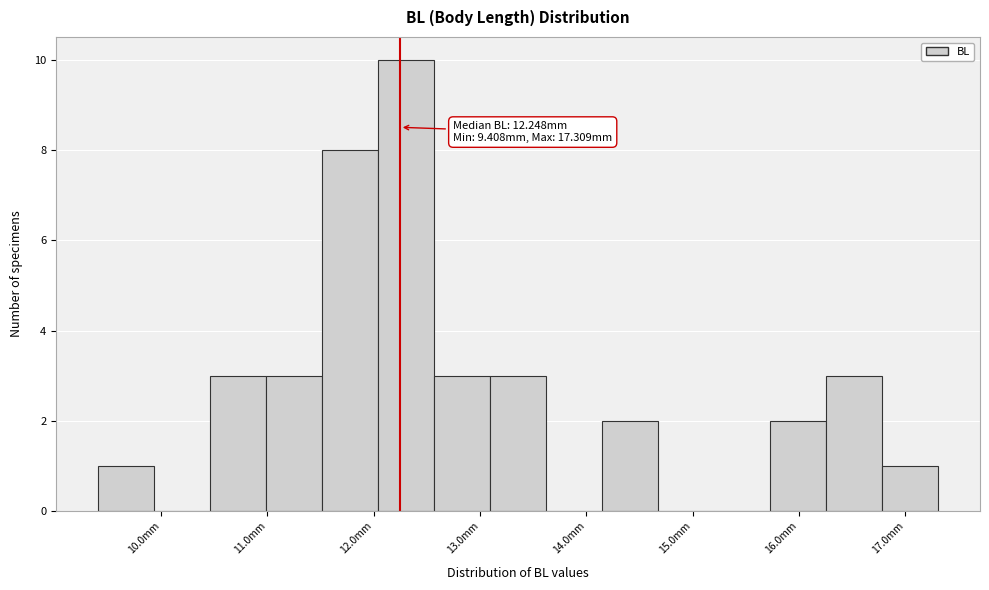

Which range on the x-axis has the tallest bar?

12.0 to 12.6